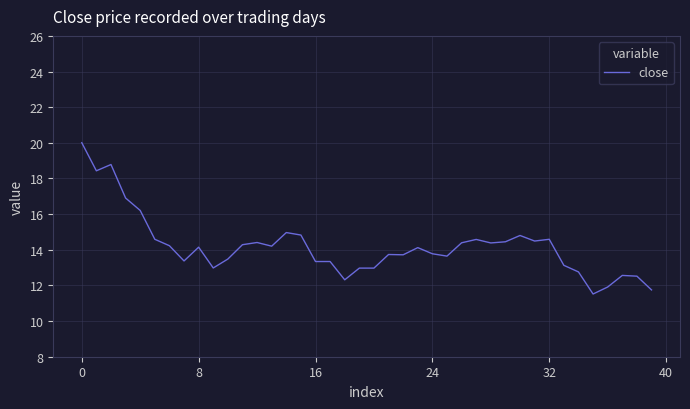

What is the difference between the maximum and minimum values?

8.5